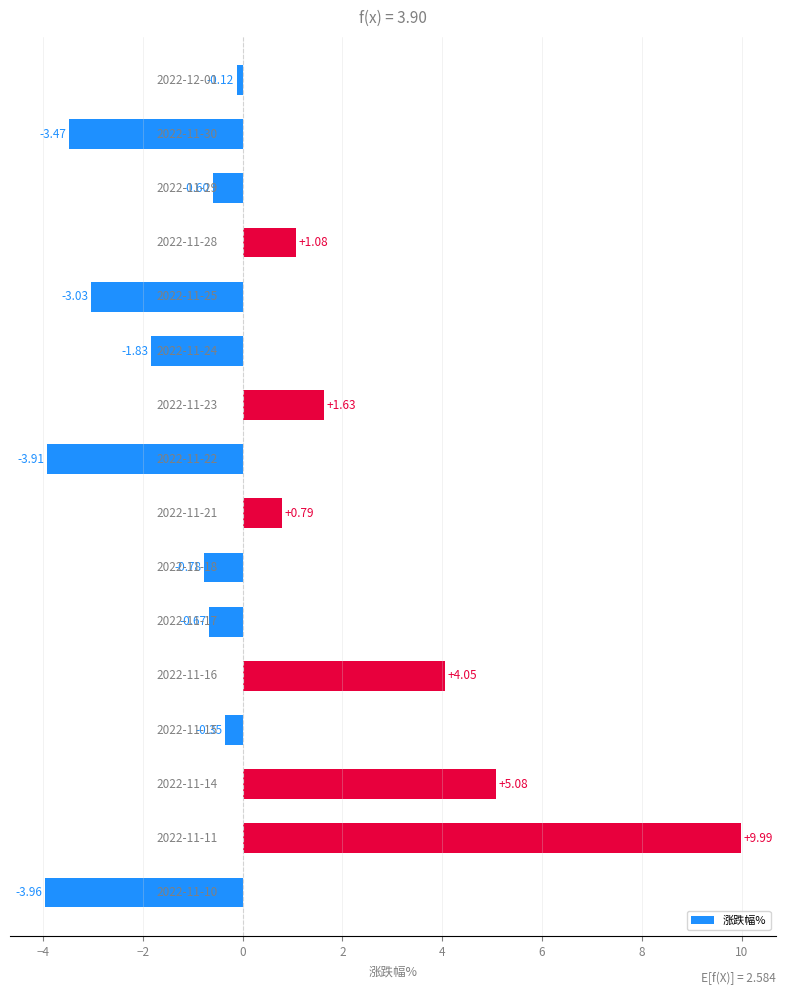

What is the greatest value displayed?

10.0